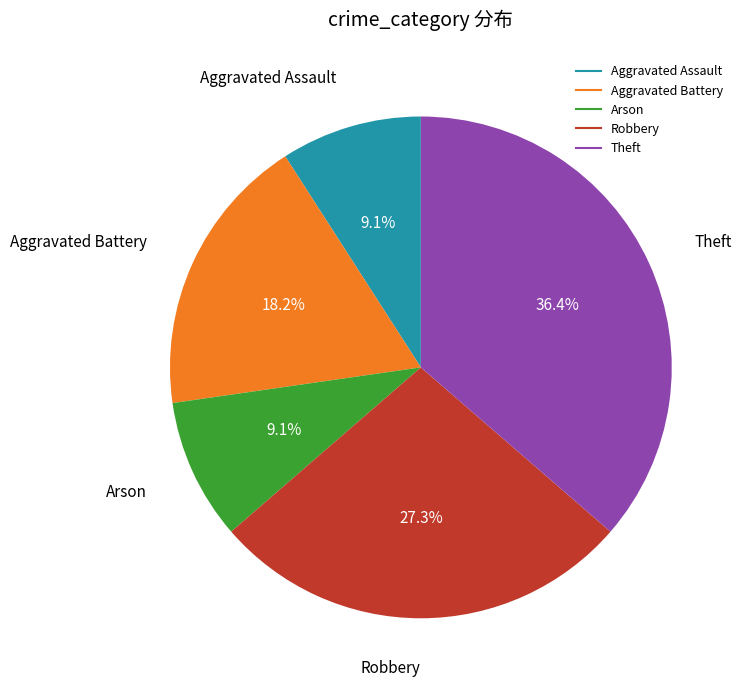

The Theft slice represents 36% of the pie. True or false?

True